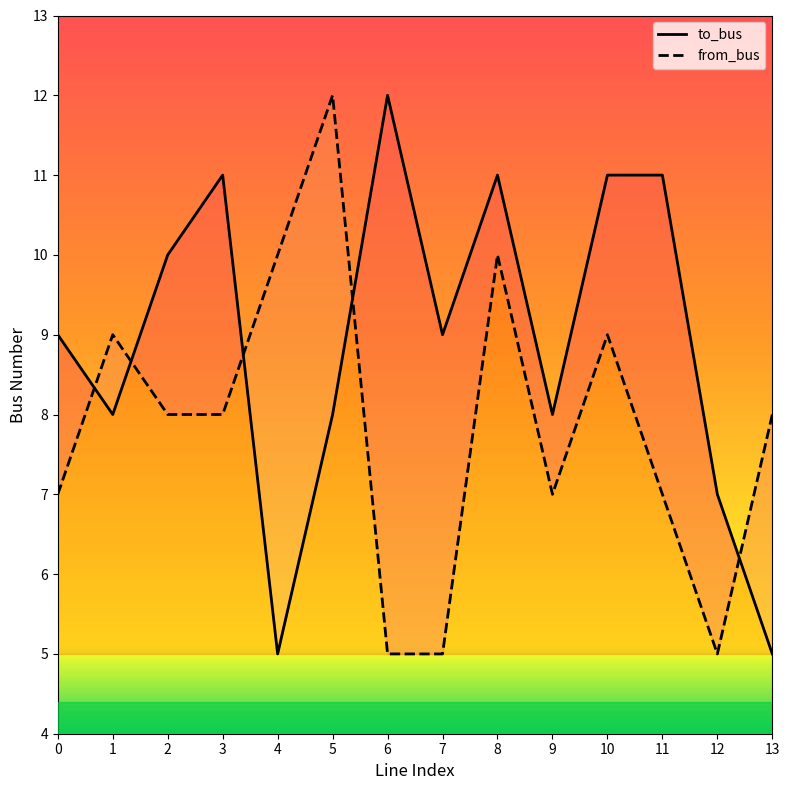

What are all the series names shown in the legend?

to_bus, from_bus